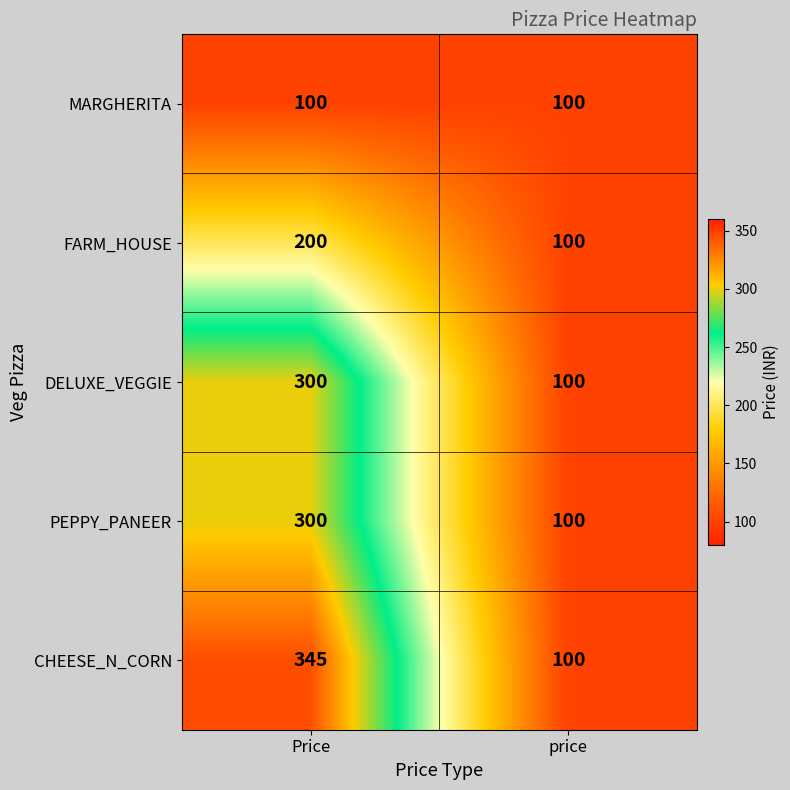

What is the maximum value for MARGHERITA?

100